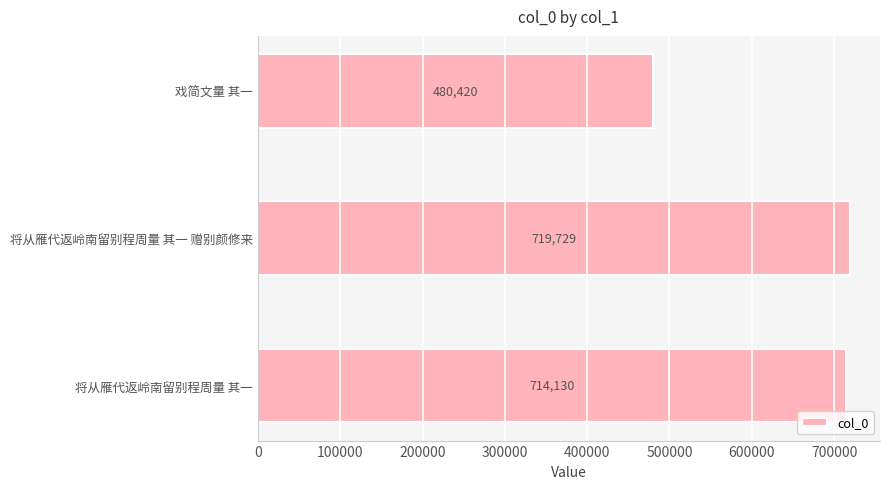

List the labels in order of value, largest first.

将从雁代返岭南留别程周量 其一 赠别颜修来, 将从雁代返岭南留别程周量 其一, 戏简文量 其一